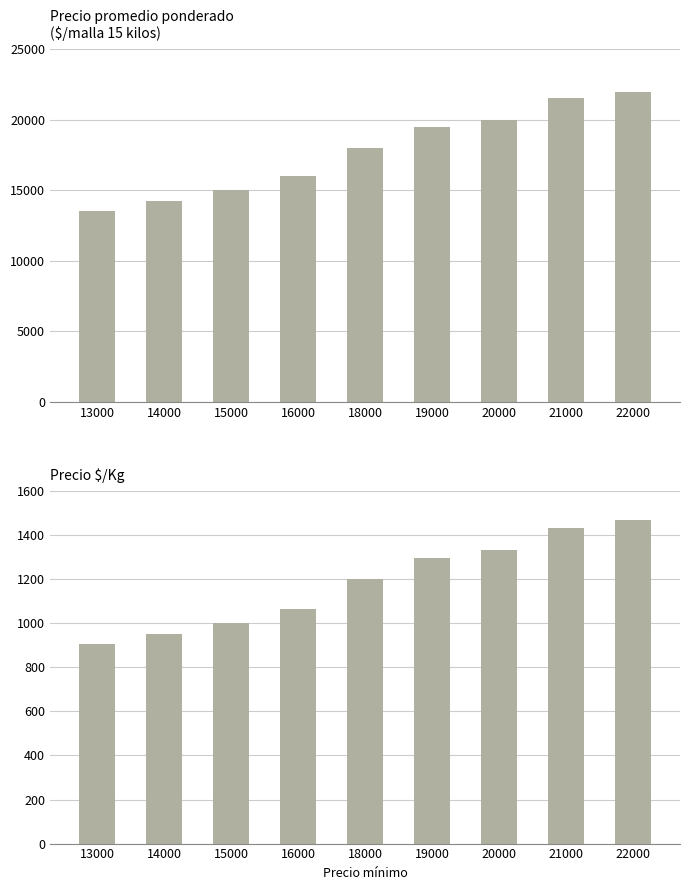

How many groups of bars are there?

9